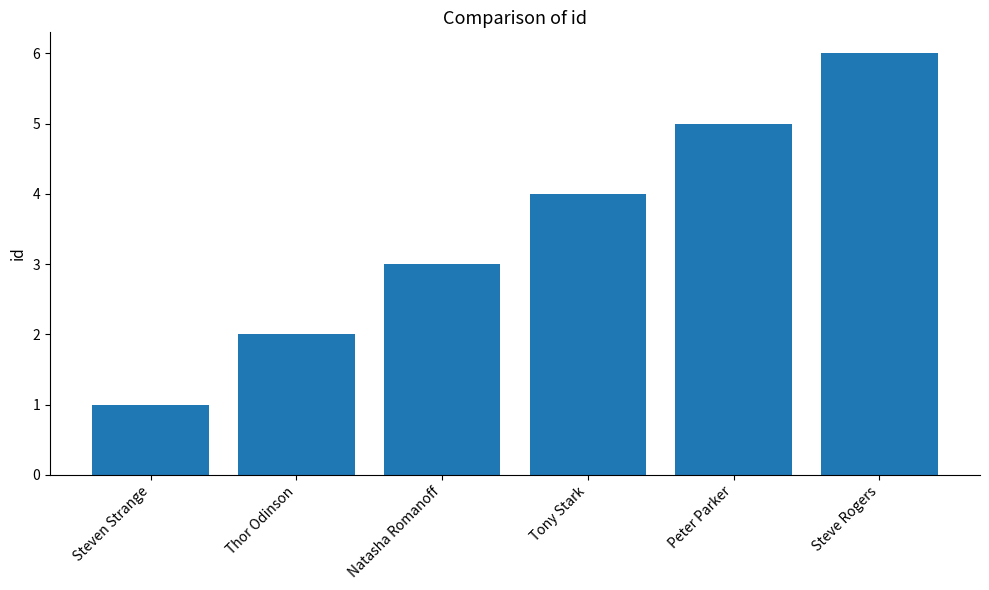

Rank the categories by value from lowest to highest.

Steven Strange, Thor Odinson, Natasha Romanoff, Tony Stark, Peter Parker, Steve Rogers